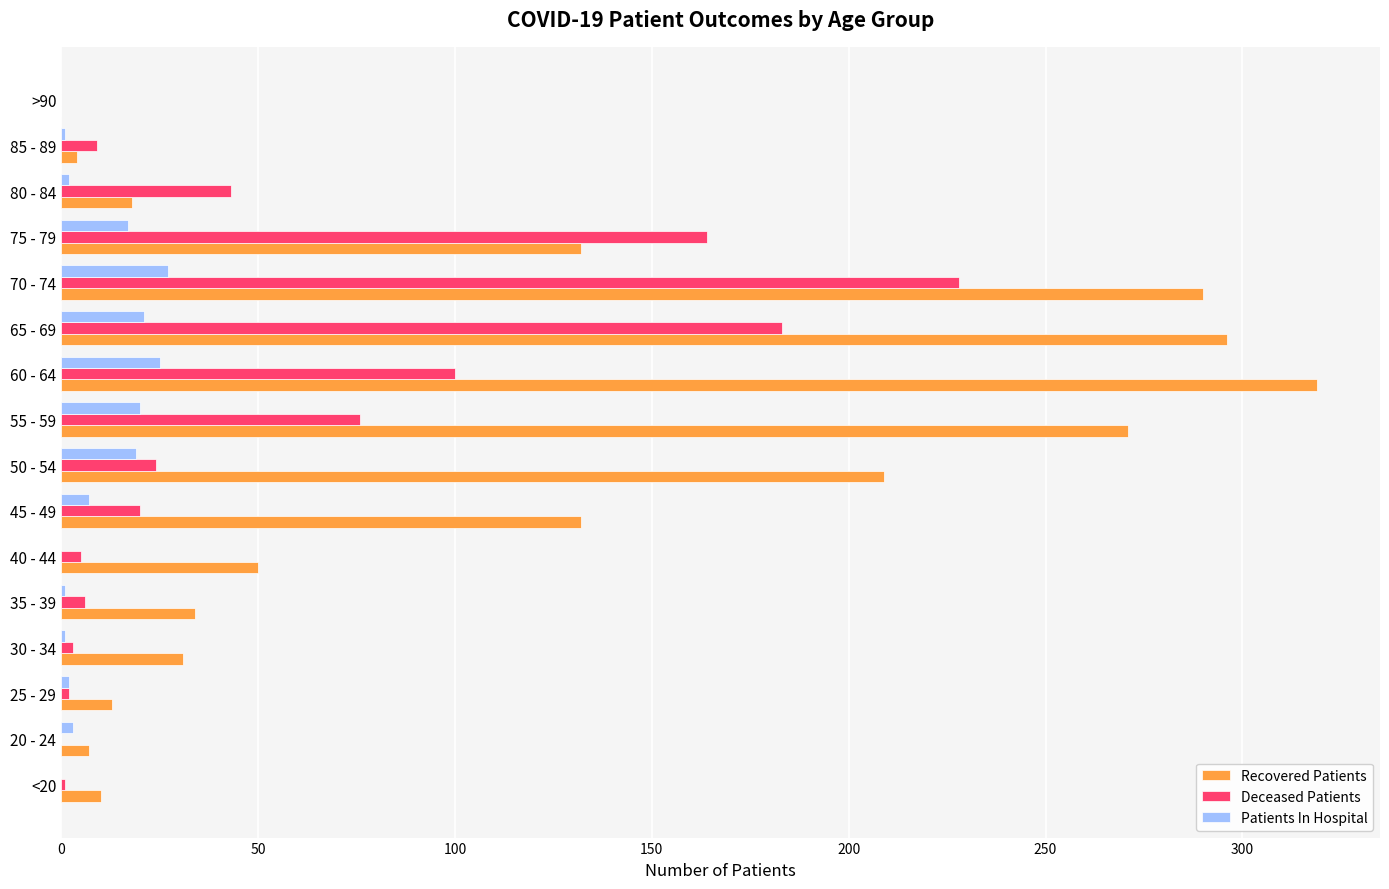

What are all the series names shown in the legend?

Recovered Patients, Deceased Patients, Patients In Hospital